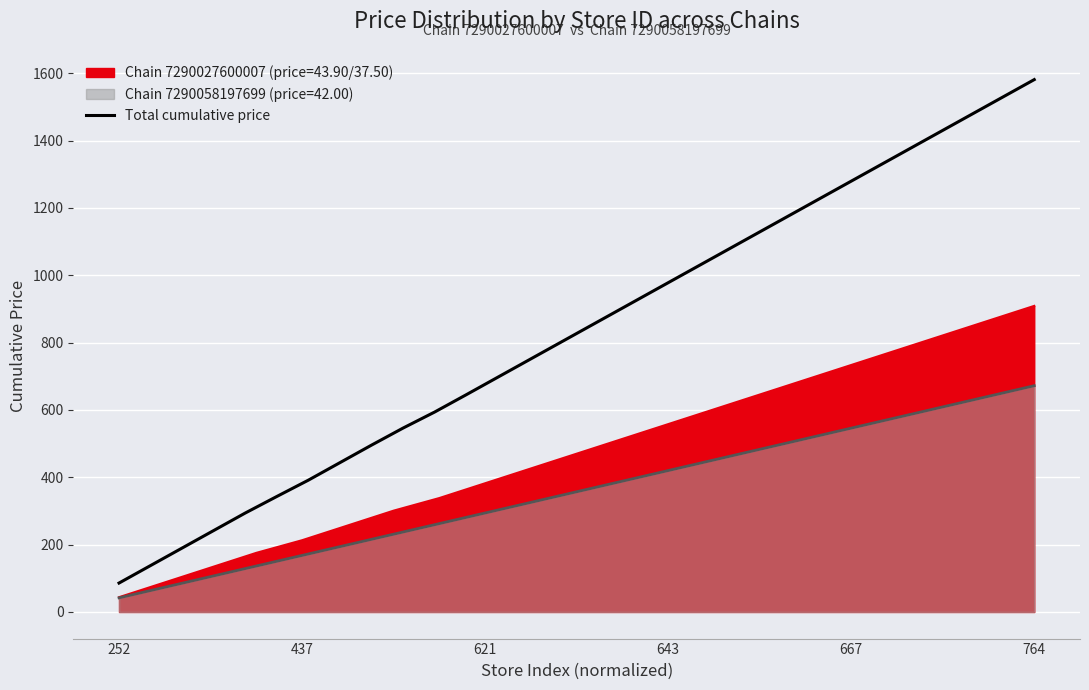

What is the difference between the maximum and minimum values?

1495.2